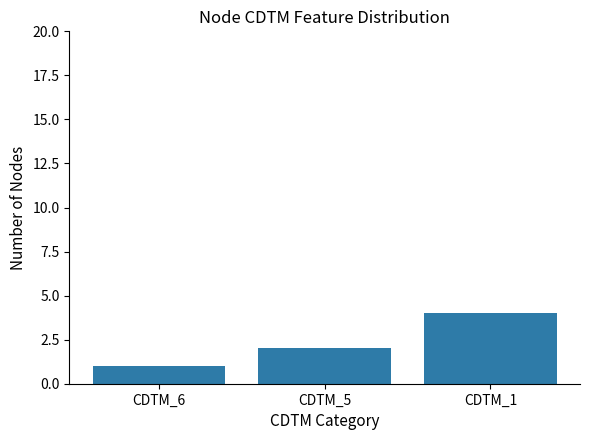

The chart shows a value of 4 at CDTM_1. True or false?

True